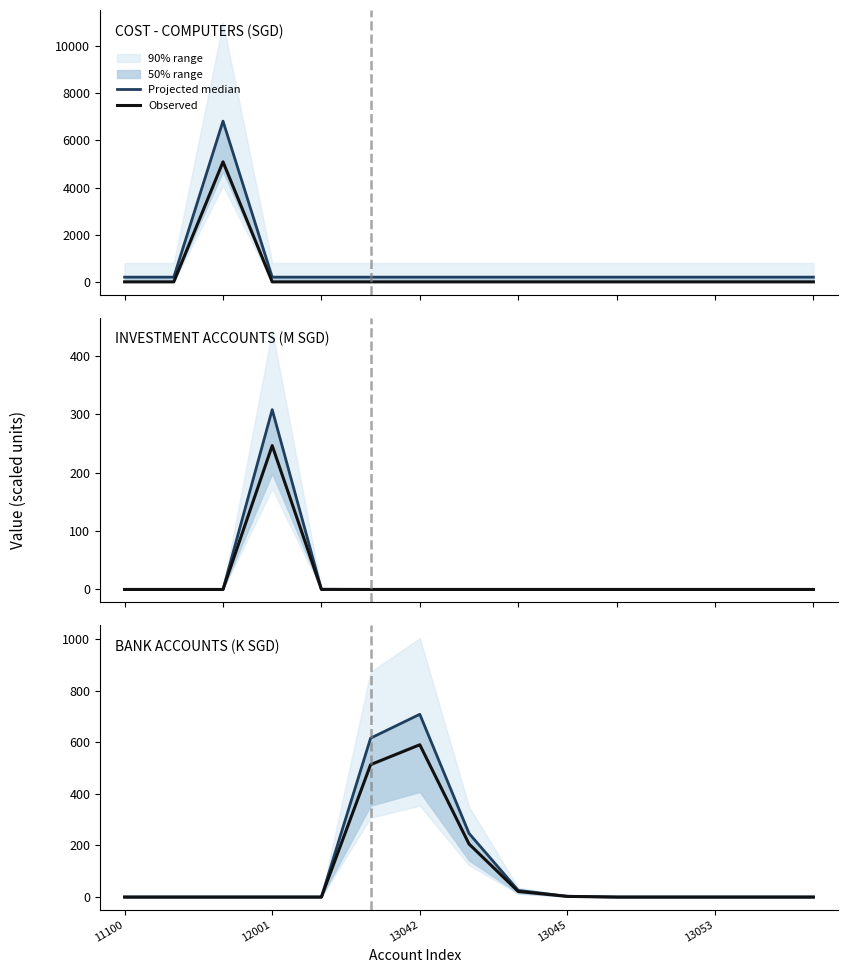

What is the sum of the Projected median values at 13045 and 13042?

711.5